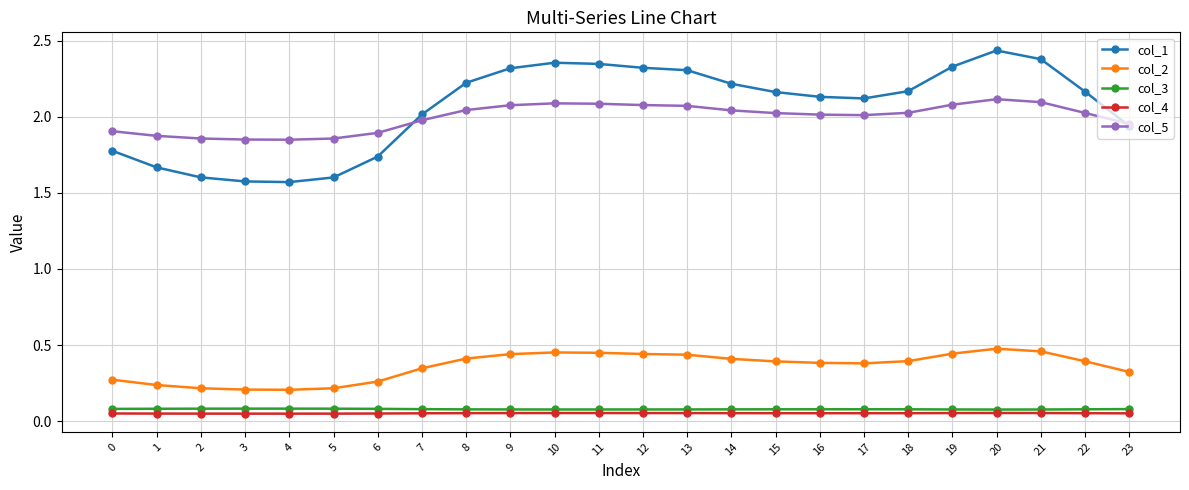

True or false: col_1 and col_4 cross at least once.

False